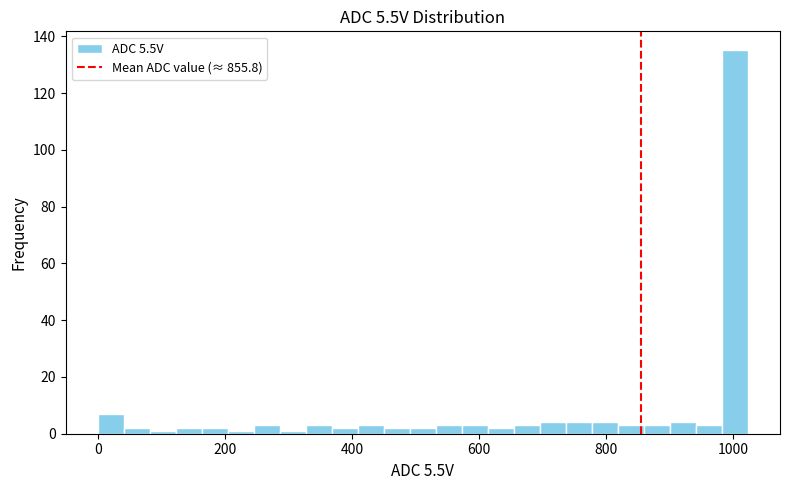

Around what value on the x-axis is the tallest bar? Give the approximate position of its centre, as read against the axis.

1000